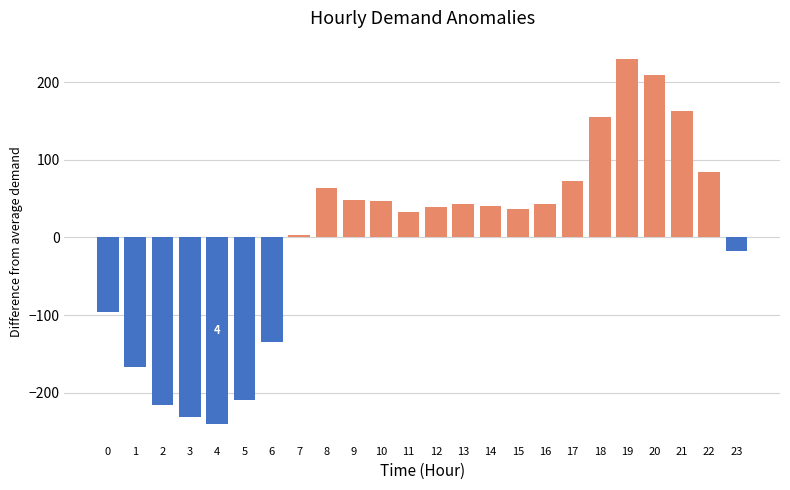

How many negative values are there?

8